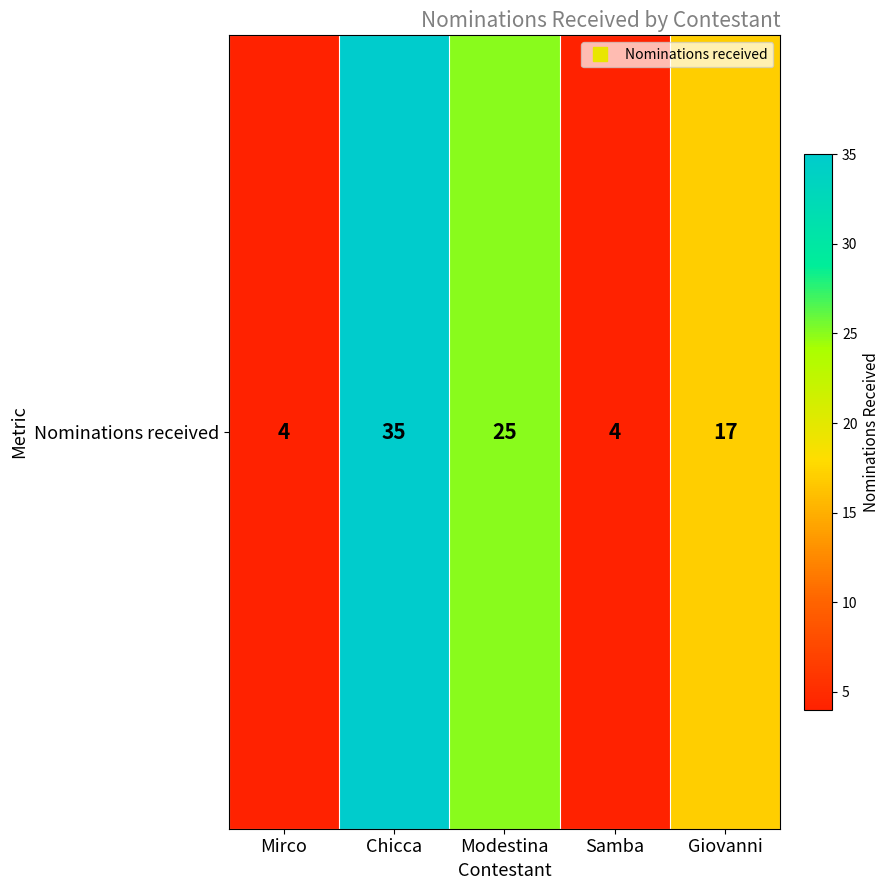

What is the difference between the maximum and minimum values?

31